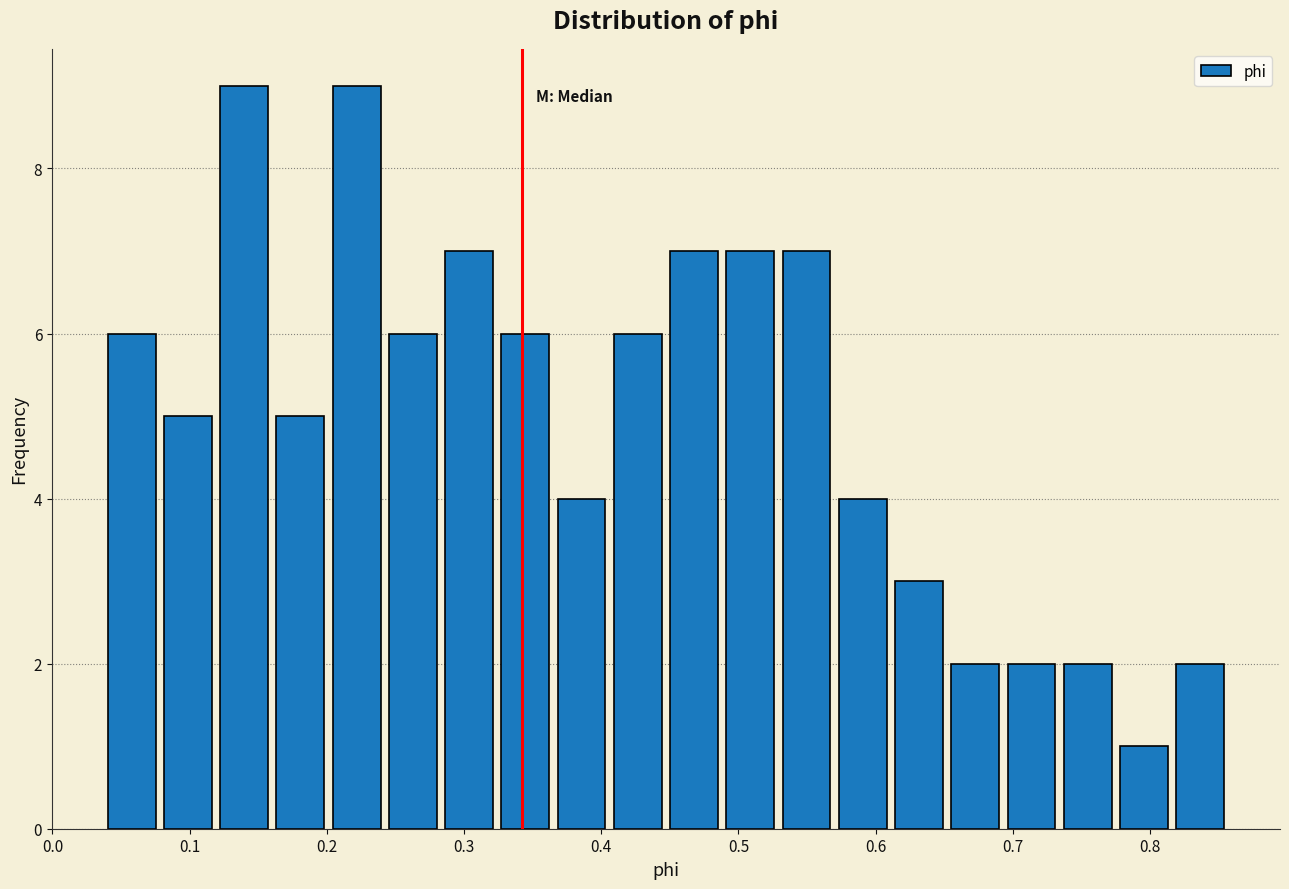

How tall is the bar that spans 0.24 to 0.28 on the x-axis? Neither the bar edges nor the heights are printed on the chart, so give them approximately, as read against the axes.

6